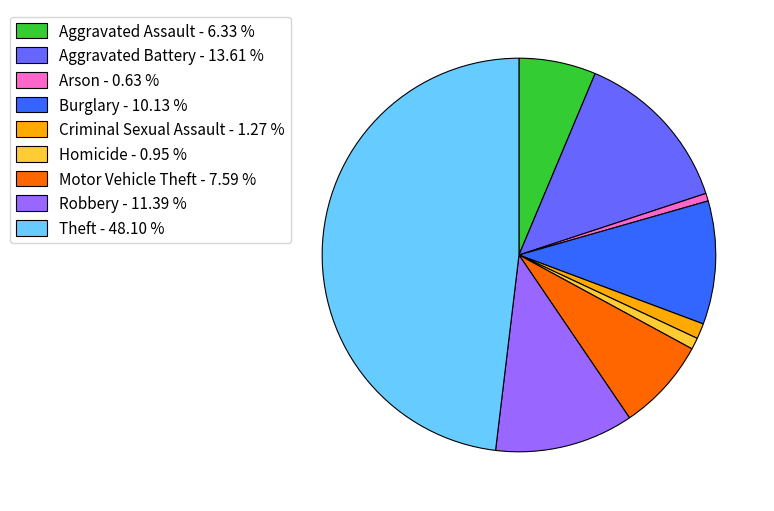

Do Aggravated Battery and Theft together represent more than half of the pie?

Yes